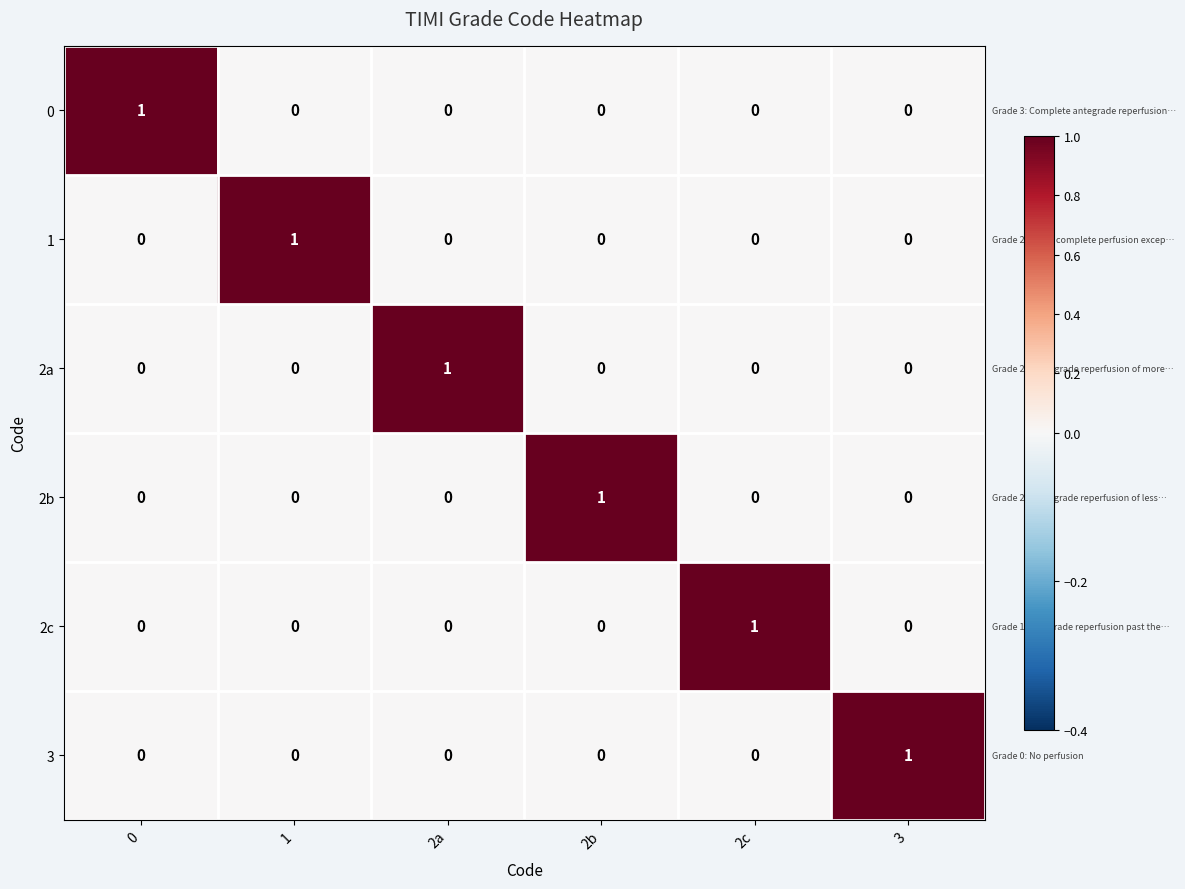

Count the number of data series in this chart.

6